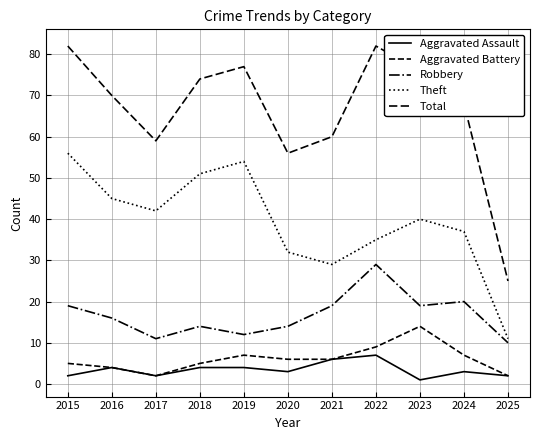

Is this an area chart (filled region under the line)?

No